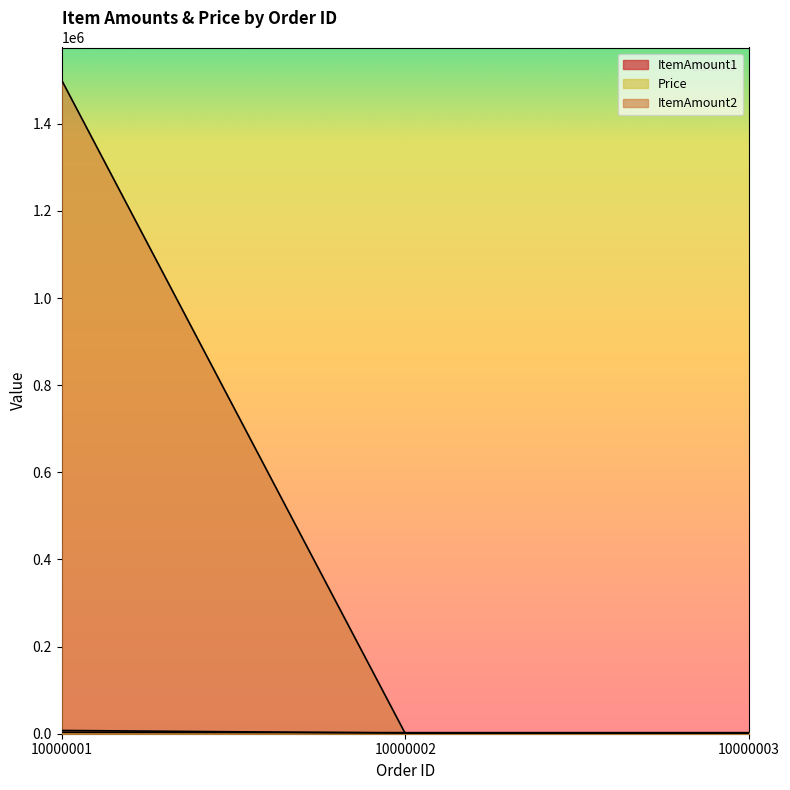

At which category is the sum across all series the highest?

10000001